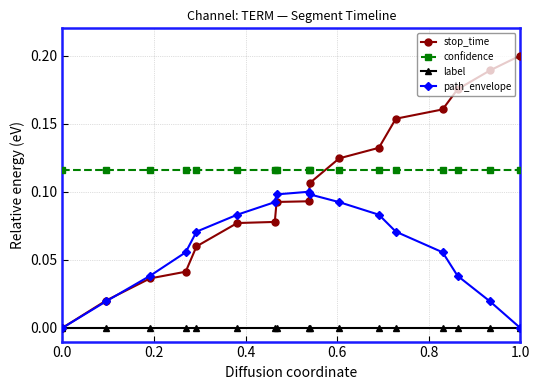

Which series has the largest total across all categories?

confidence